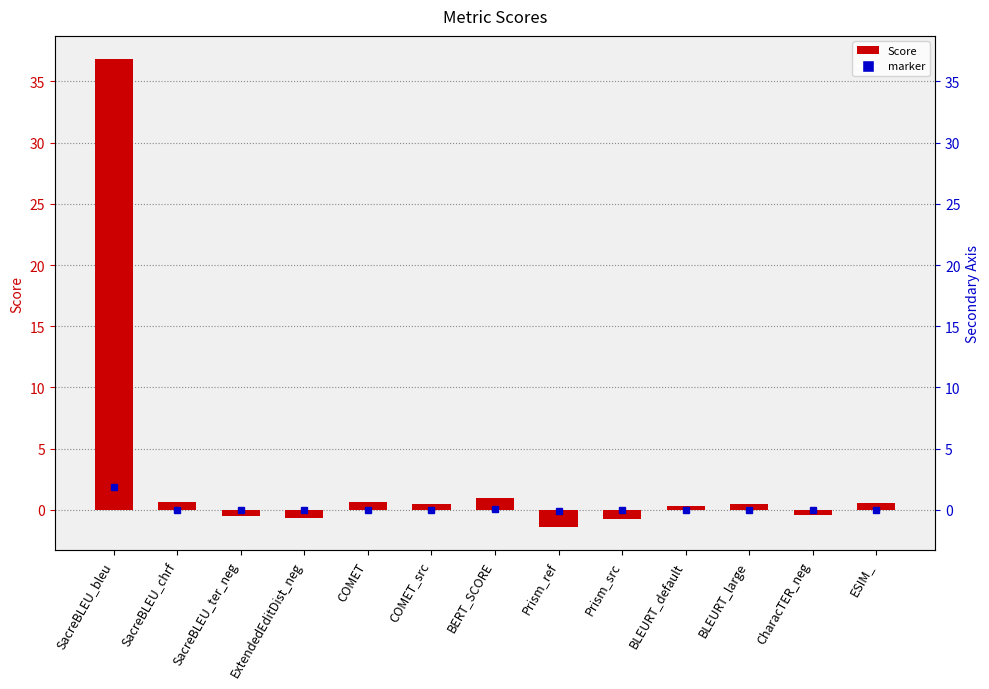

Reading right to left, what are all the values shown in this chart?

0.6	-0.4	0.5	0.4	-0.7	-1.4	1.0	0.5	0.6	-0.6	-0.5	0.6	36.8